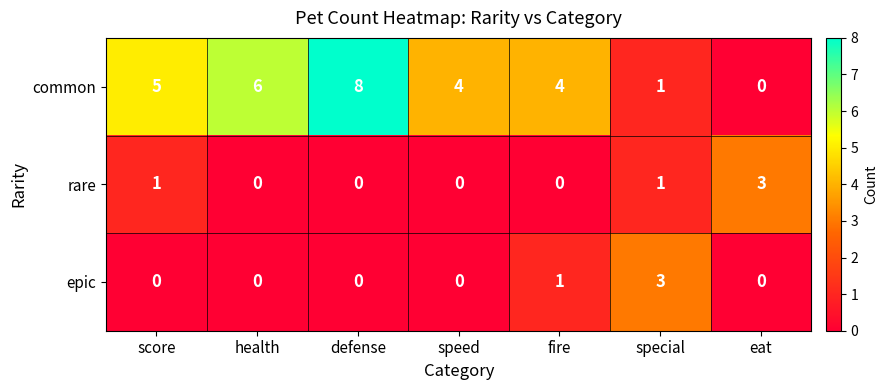

What is the sum of the common values at fire and score?

9